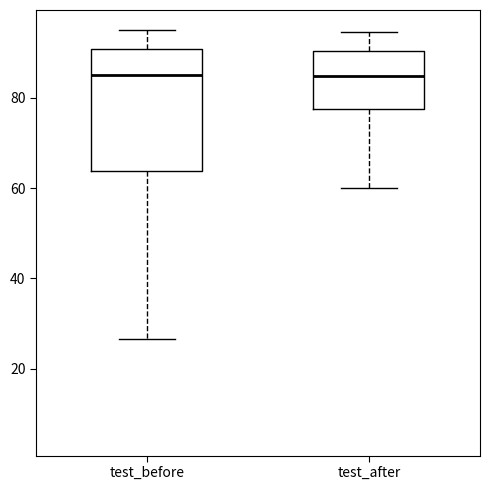

Reading left to right, read every box against the y-axis: the position of its median line, the range the box covers, and the ends of its whiskers. The values are not printed on the chart, so give them approximately, as read against the axis.

test_before: median 84, box 64 to 90, whiskers 26 to 94
test_after: median 84, box 78 to 90, whiskers 60 to 94